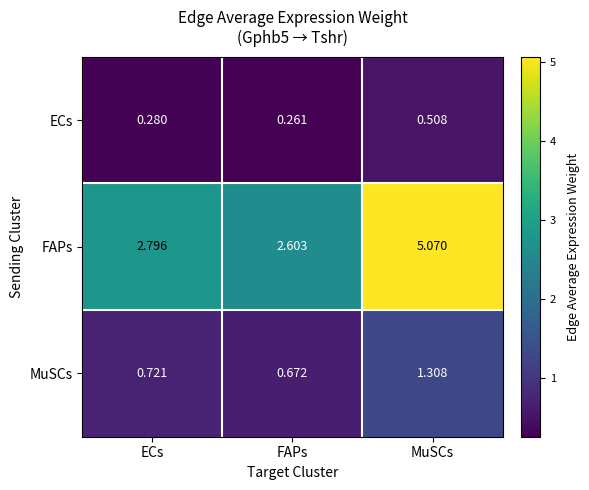

Rank the series by their maximum value, from highest to lowest.

FAPs, MuSCs, ECs